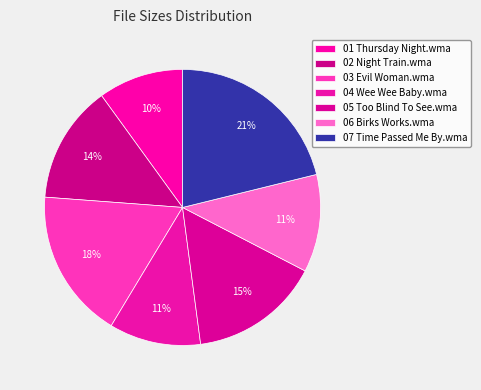

Is the sum of 04 Wee Wee Baby.wma and 06 Birks Works.wma greater than half?

No